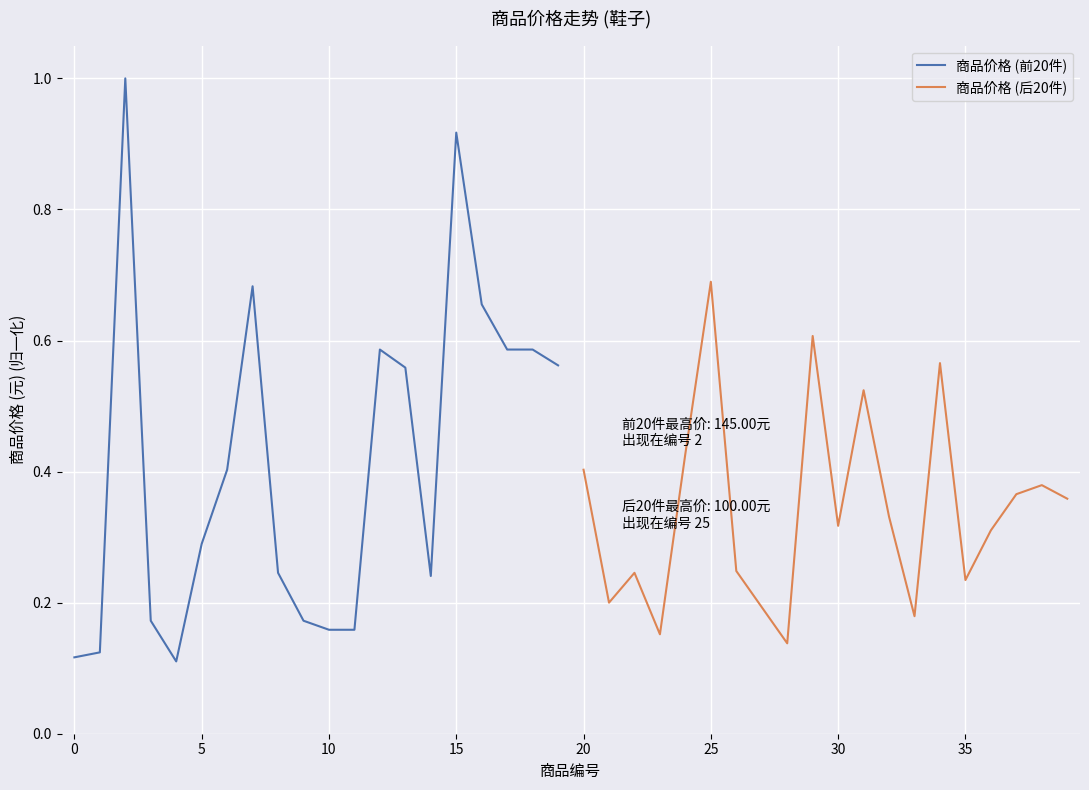

What is the value of the 商品价格 (前20件) point at the 18th from the left?

0.6